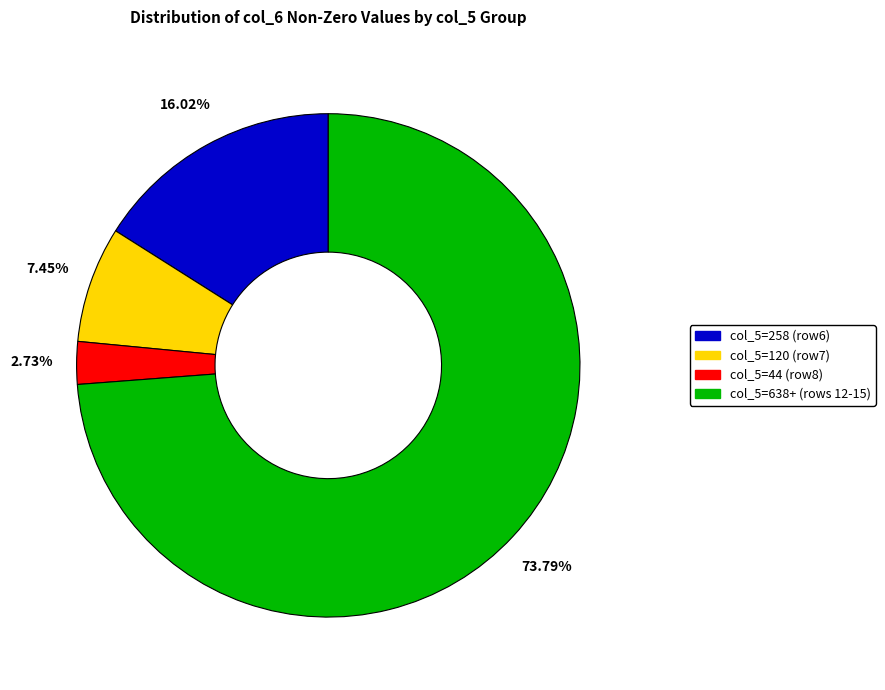

How many segments does this pie chart have?

4